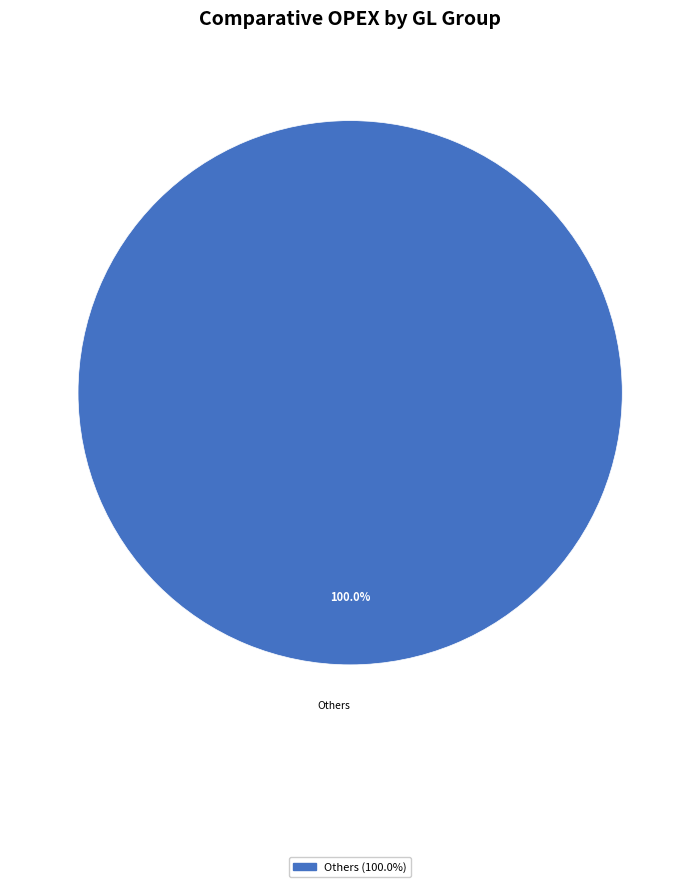

Is there a majority slice in this chart?

Yes